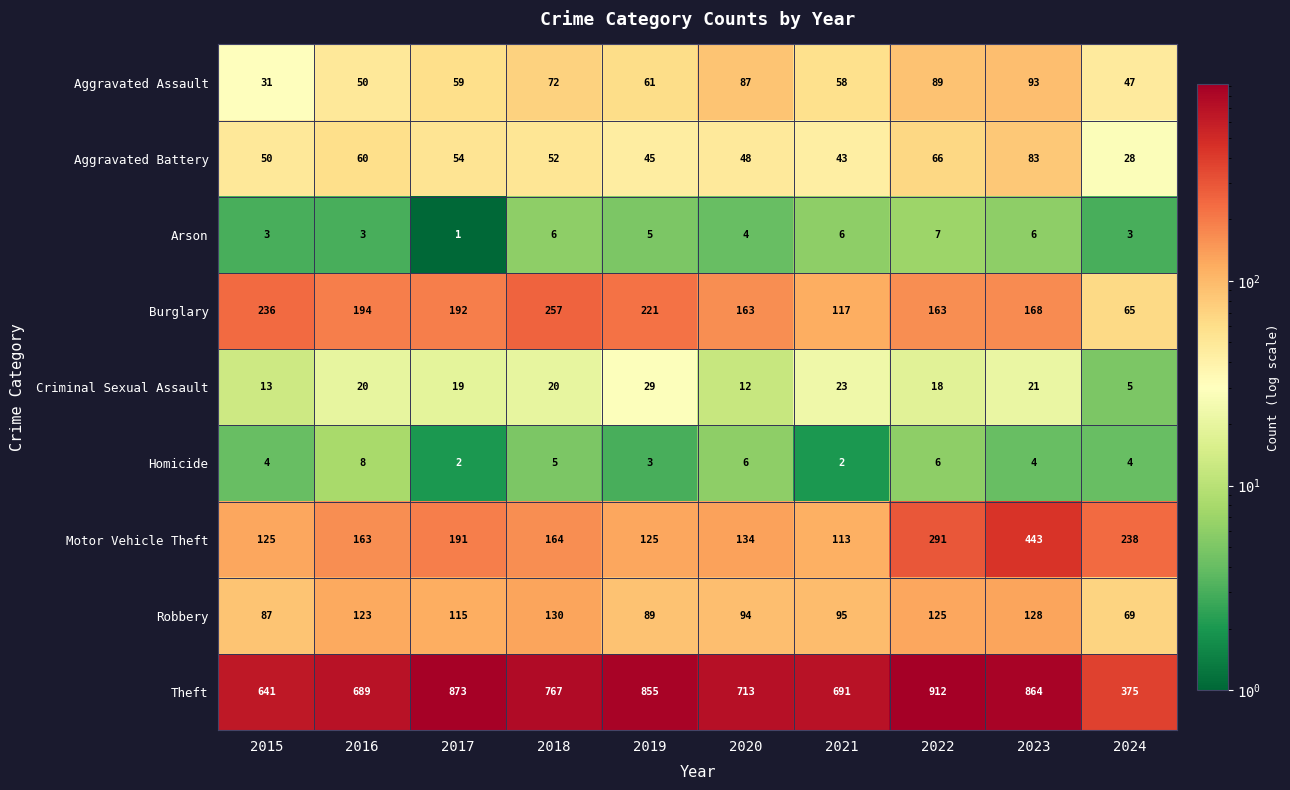

What is the difference between the maximum and minimum values in the Criminal Sexual Assault series?

24